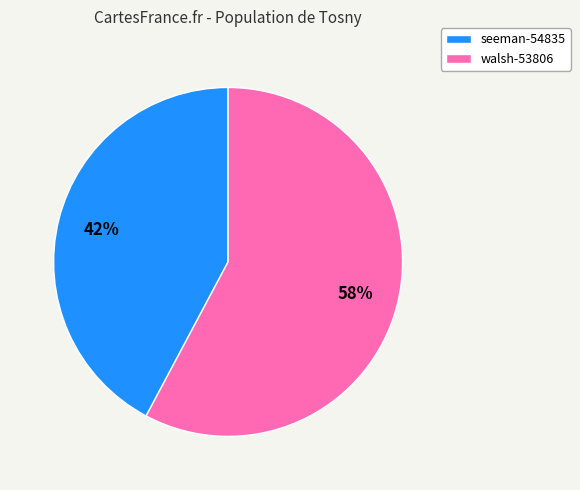

Which slice is the largest?

walsh-53806